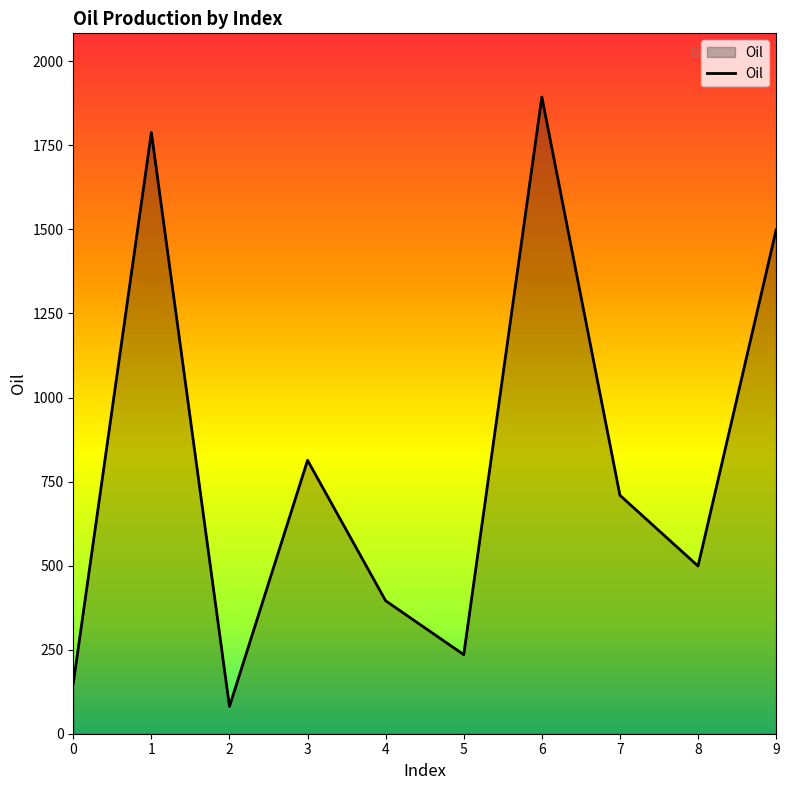

Reading left to right, extract all data points from this chart.

149.9	1788.4	80.9	813.3	395.4	235.2	1894.0	709.2	498.8	1498.4